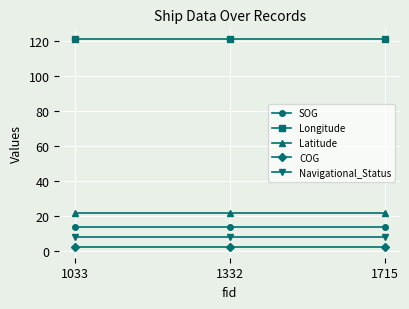

Is it true that SOG equals 7.7 at 1033?

False